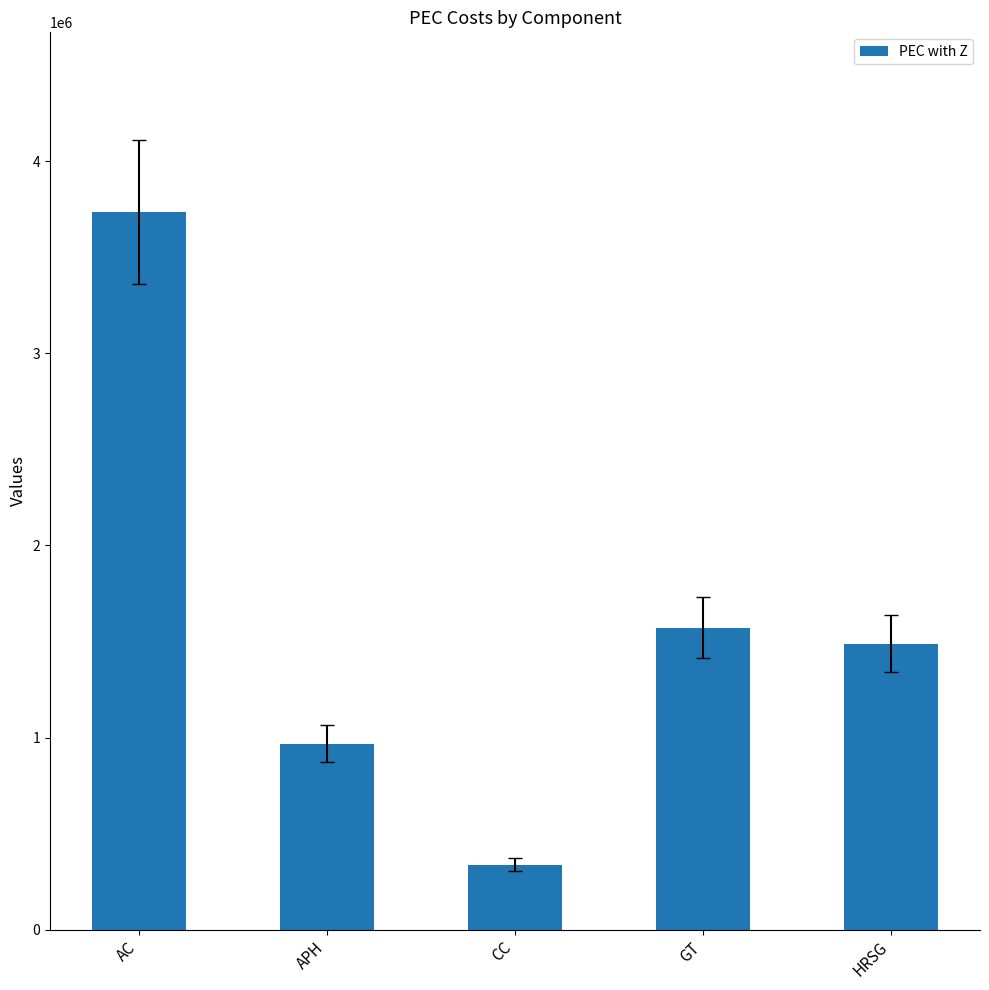

Reading left to right, what are all the values shown in this chart?

AC=3735772.9	APH=968976.6	CC=337688.9	GT=1572586.2	HRSG=1488644.9